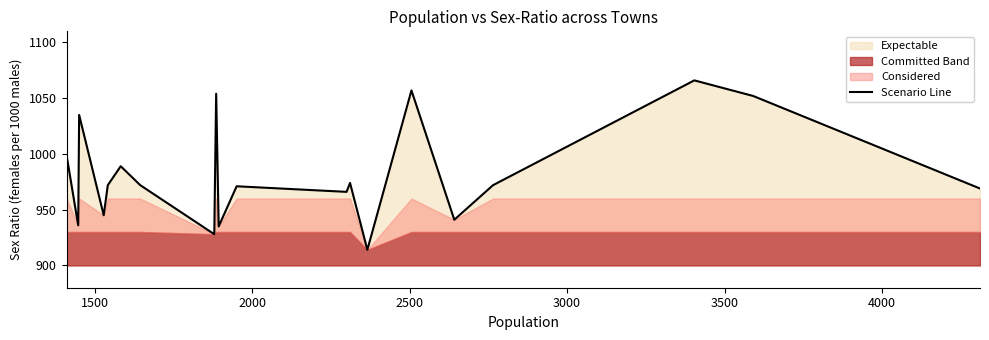

What is the minimum value for Scenario Line?

914